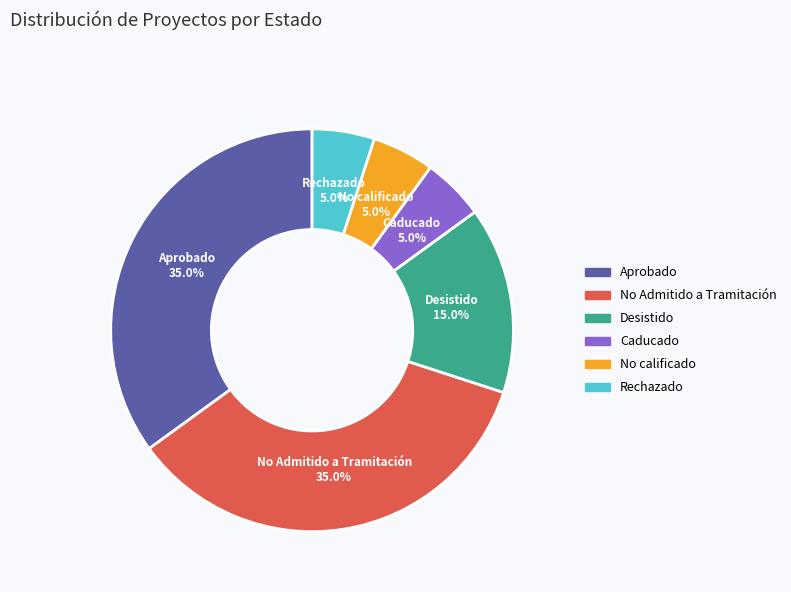

To the nearest percent, what is the combined percentage of Rechazado and Desistido?

20%